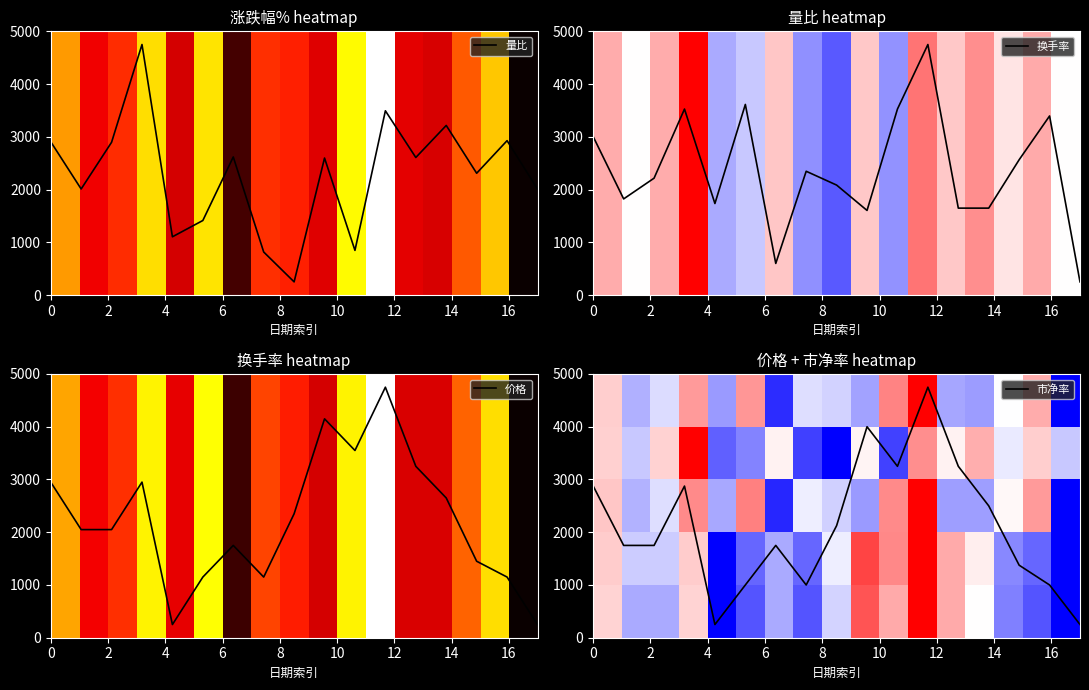

The value of 价格 at 量比 is 2050.0. True or false?

True